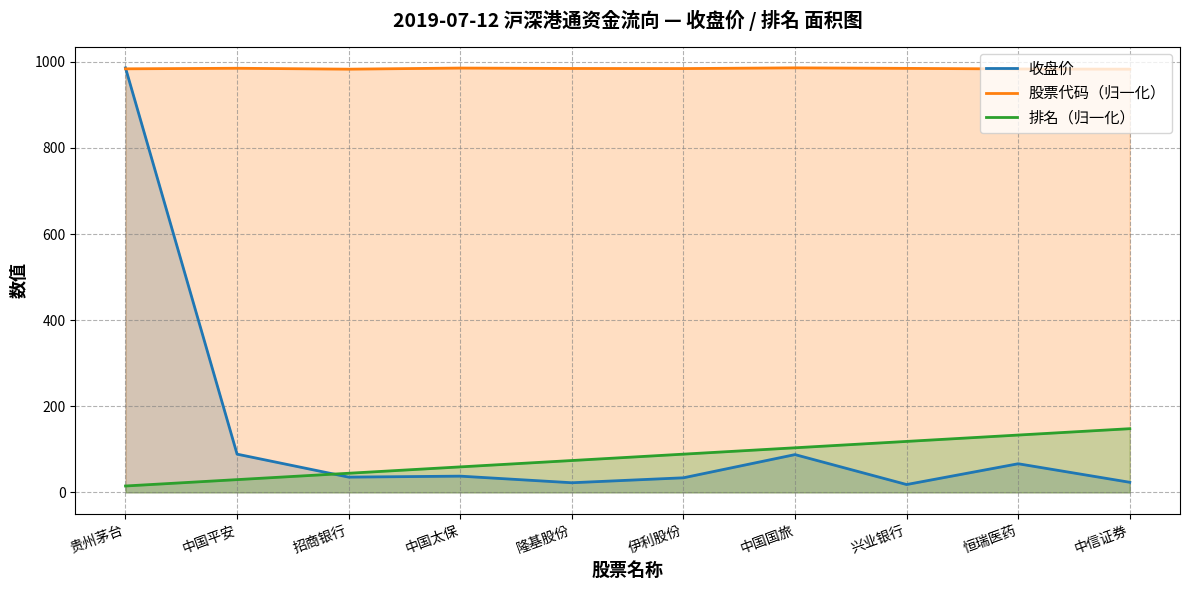

How many interior local valleys does the 收盘价 series have?

3